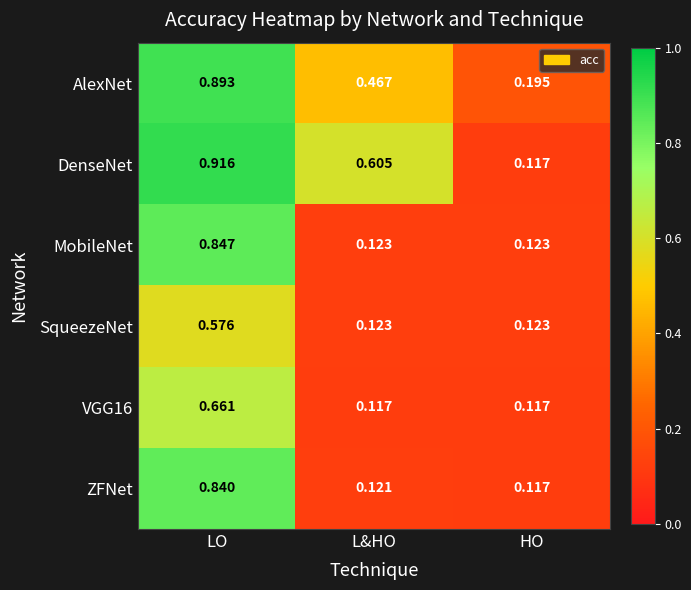

Which category has the highest value across all series?

LO